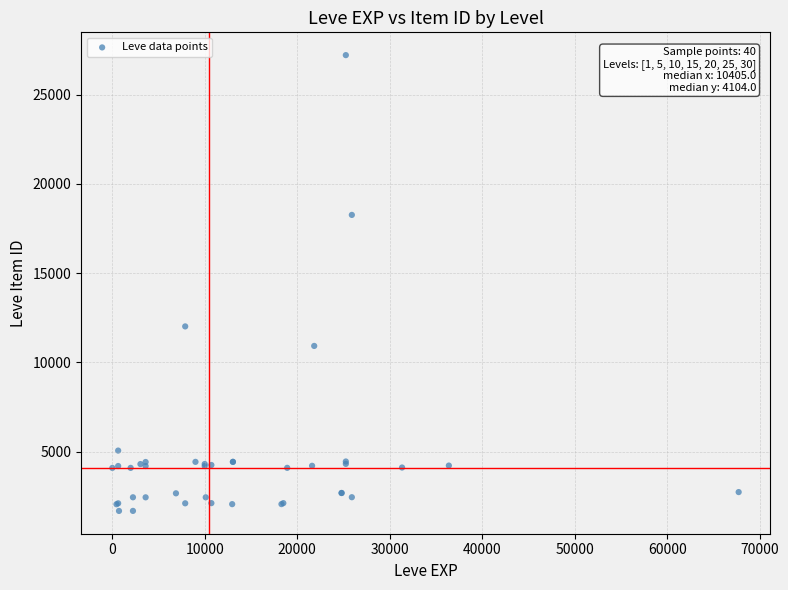

What Y value in the scatter plot is closest to 14448?

12018